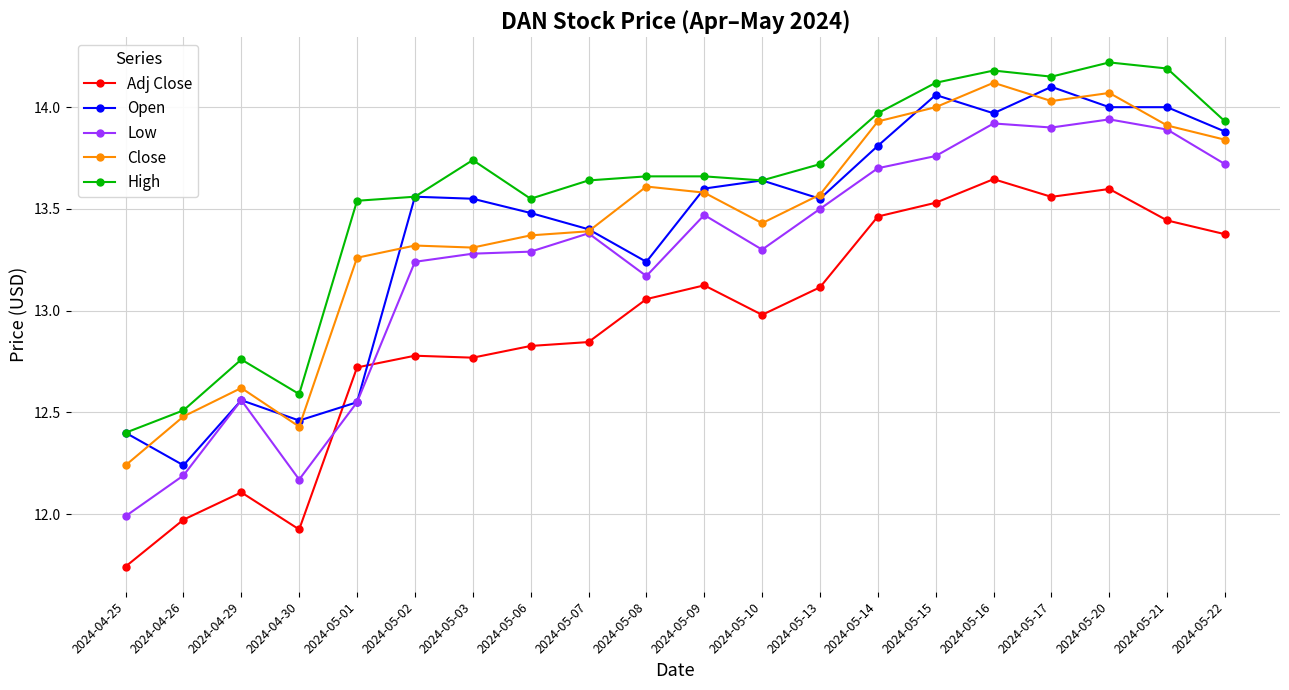

What is the label of the 20th point from the right?

2024-04-25